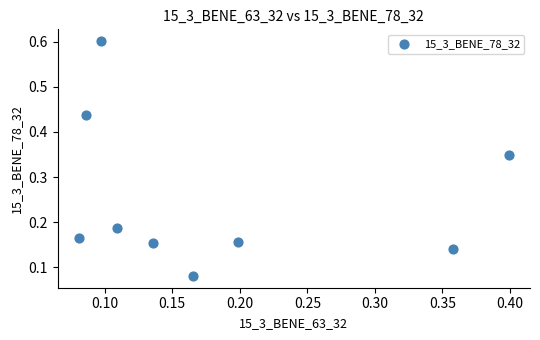

What is the range of Y values (max minus min)?

0.5